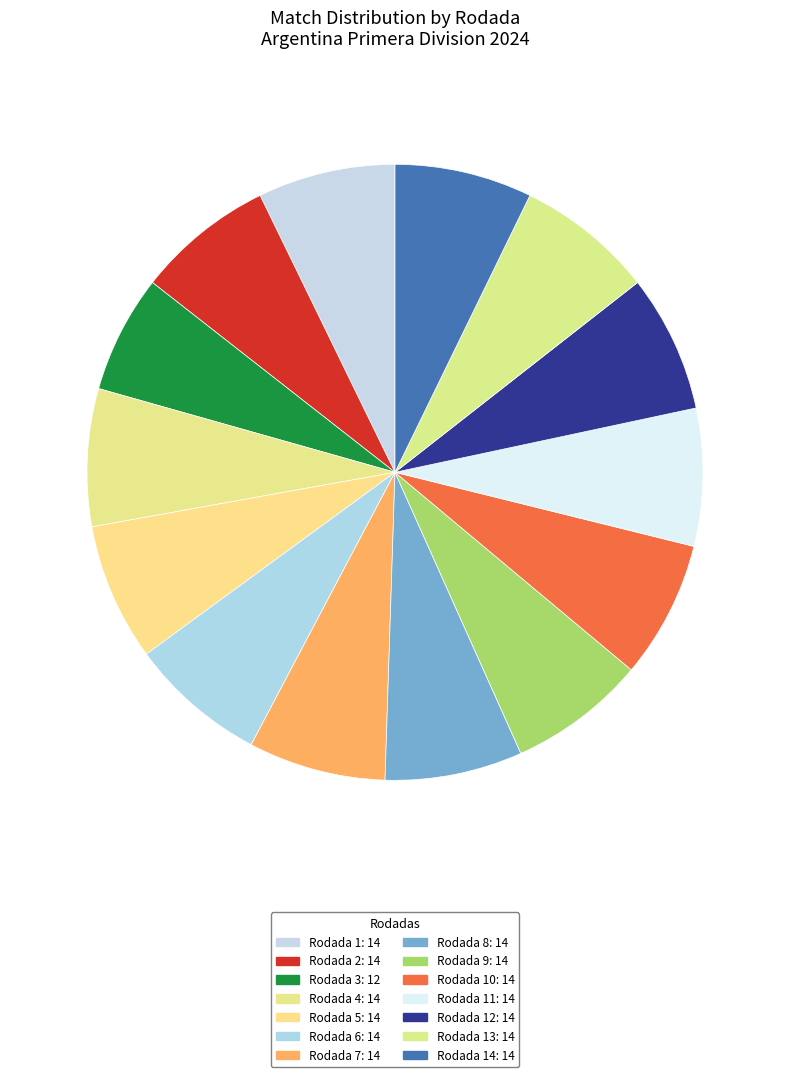

How many slices are in this pie chart?

14